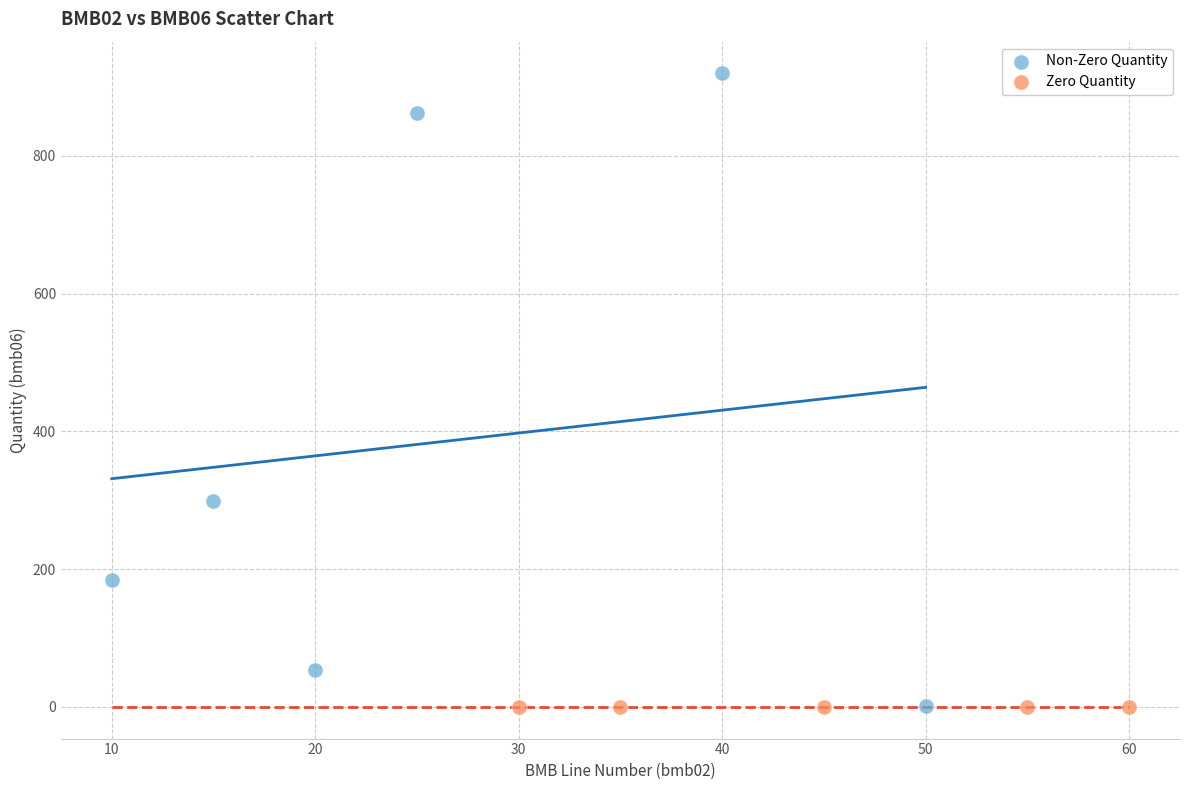

Which series reaches the maximum Y coordinate?

Non-Zero Quantity